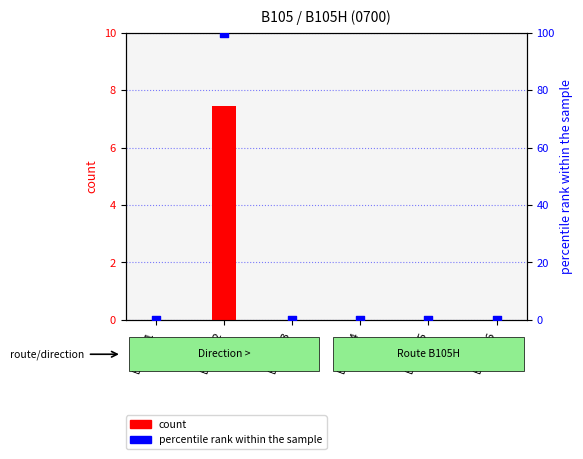

At which category is the sum across all series the highest?

B105H-2